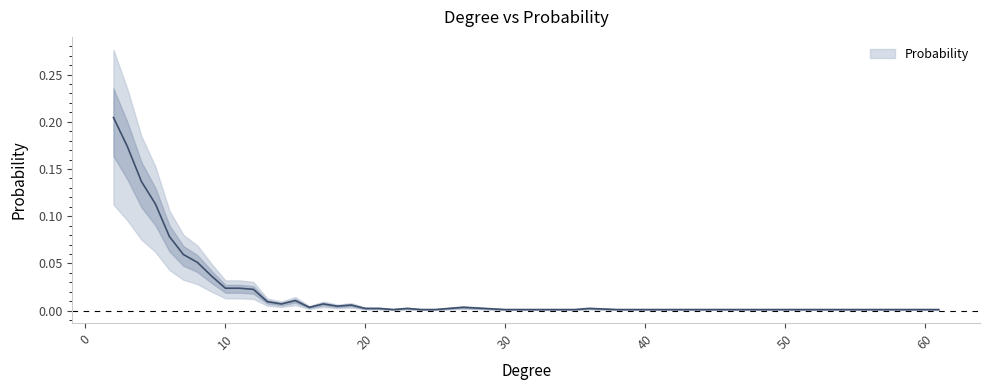

Rank the categories by value from highest to lowest.

2, 3, 4, 5, 6, 7, 8, 9, 10, 11, 12, 15, 13, 14, 17, 19, 18, 16, 27, 20, 21, 23, 36, 22, 24, 25, 30, 32, 33, 34, 35, 38, 41, 60, 61